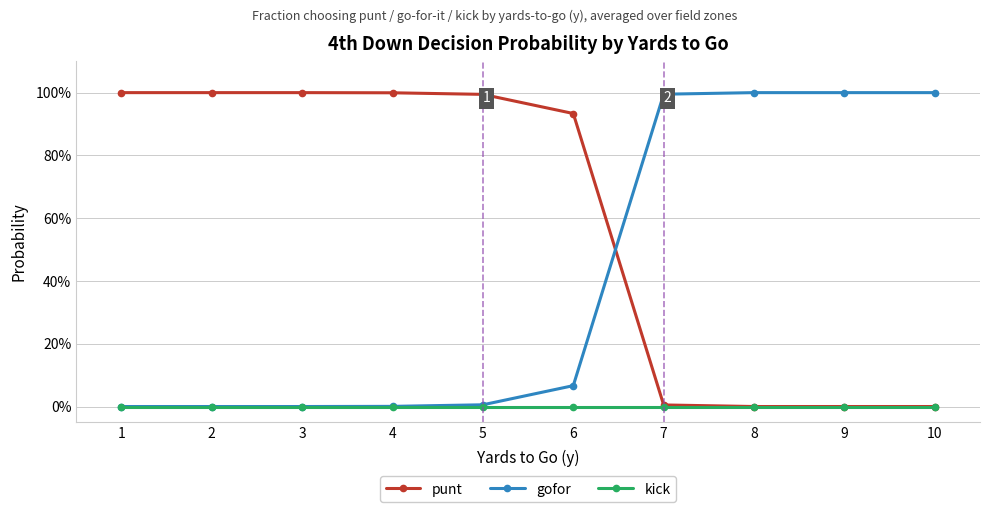

Reading right to left, list all the values displayed in this chart.

punt: 0.0	0.0	0.0	0.0	0.9	1.0	1.0	1.0	1.0	1.0
gofor: 1.0	1.0	1.0	1.0	0.1	0.0	0.0	0.0	0.0	0.0
kick: 0.0	0.0	0.0	0.0	0.0	0.0	0.0	0.0	0.0	0.0